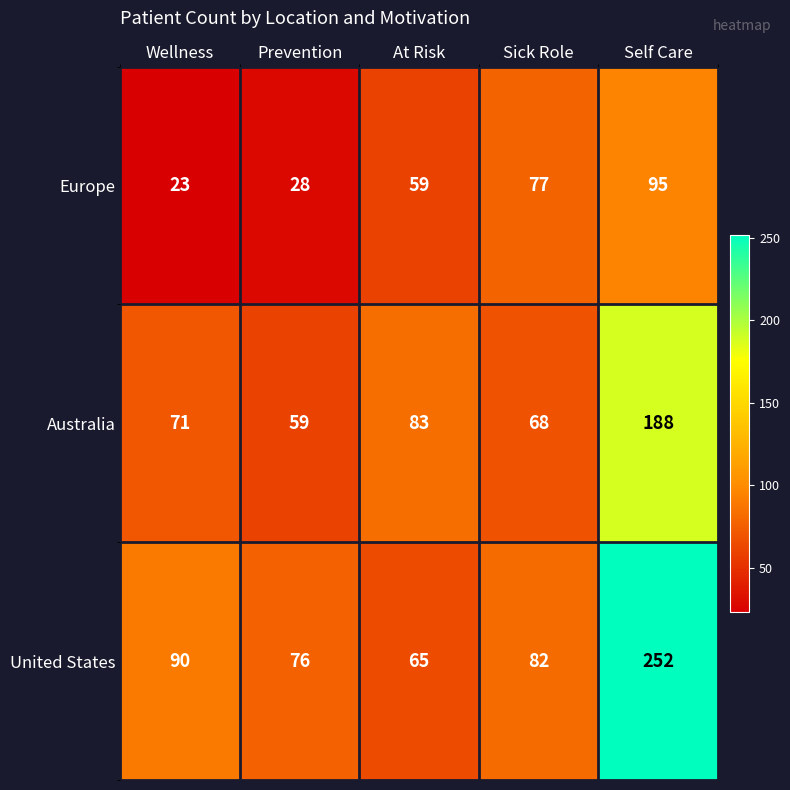

The value of Europe at Wellness is 32. True or false?

False